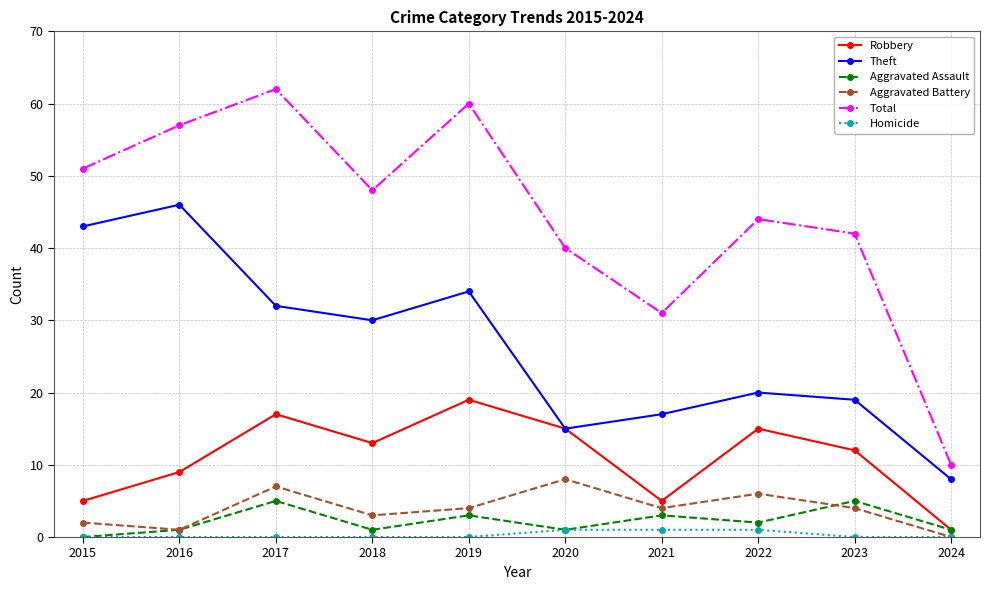

At which label does Total first exceed 48?

2015